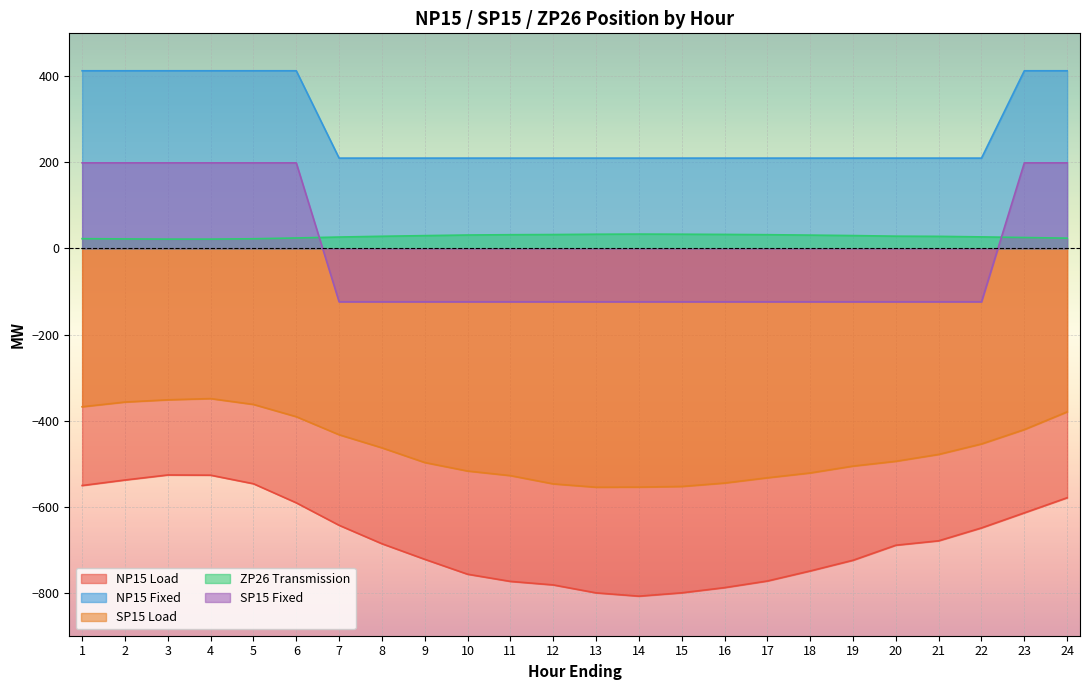

True or false: NP15 Fixed has more than 1 interior local peaks.

False